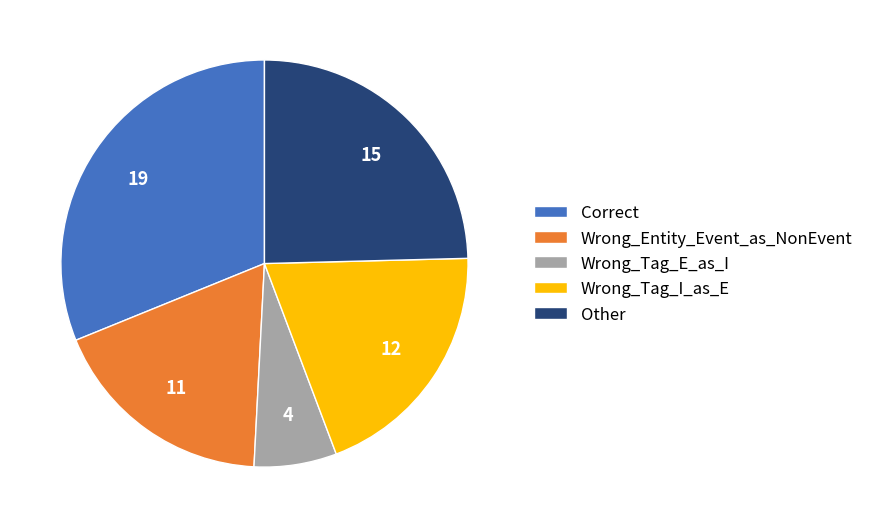

Count the number of slices in the pie.

5